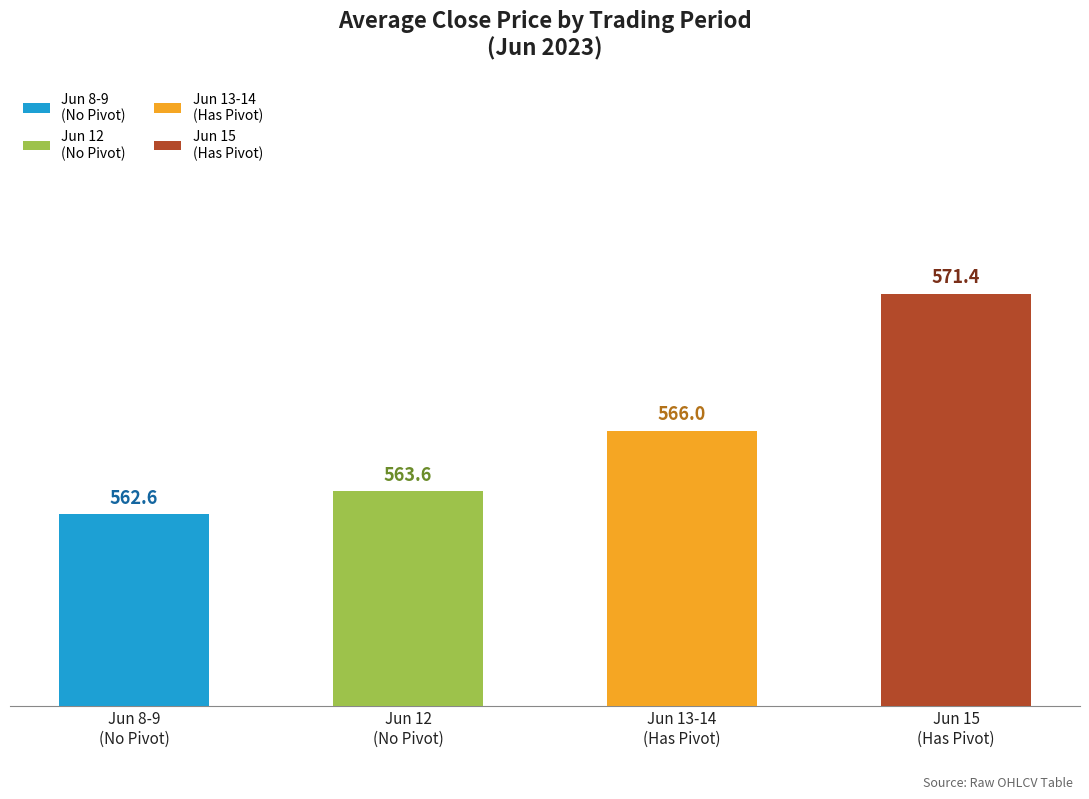

How many bars are there in each group?

4